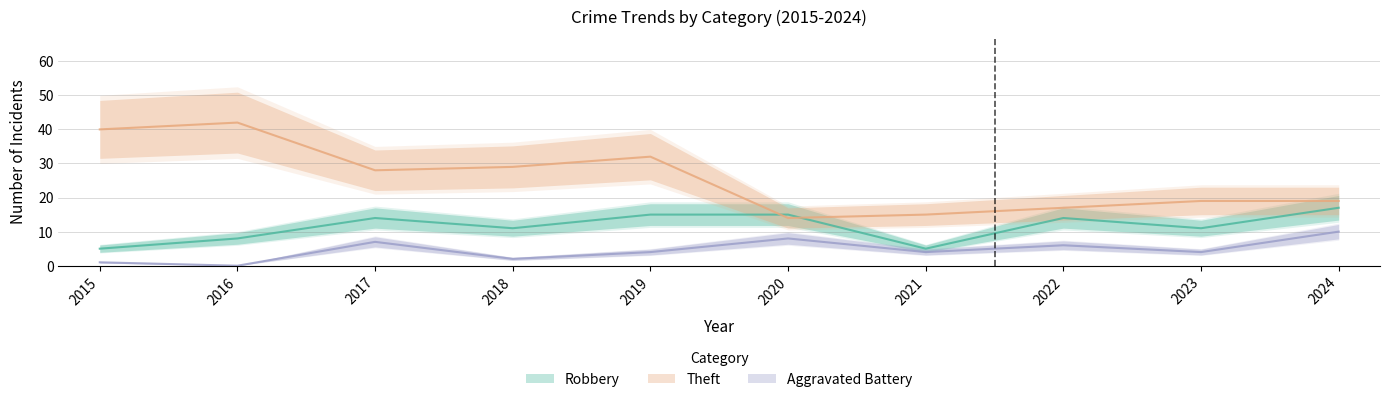

What is the minimum value for Robbery?

5